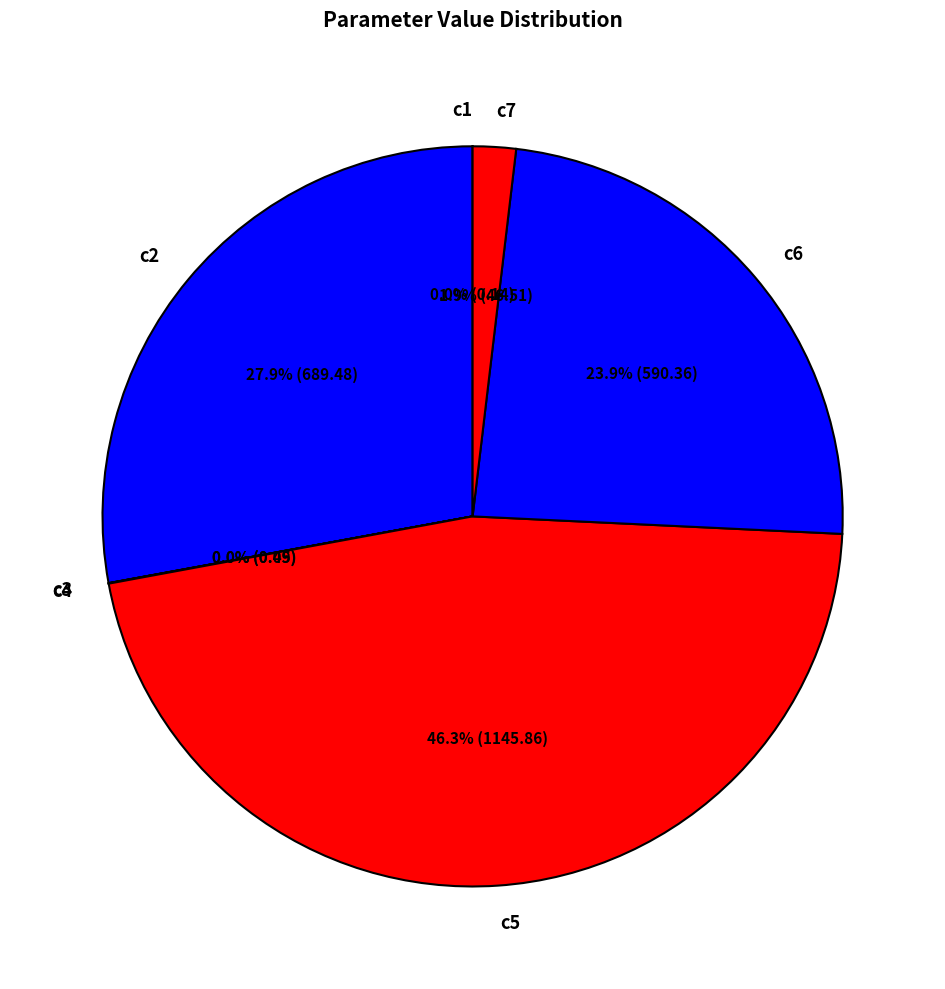

The c6 slice represents 34% of the pie. True or false?

False